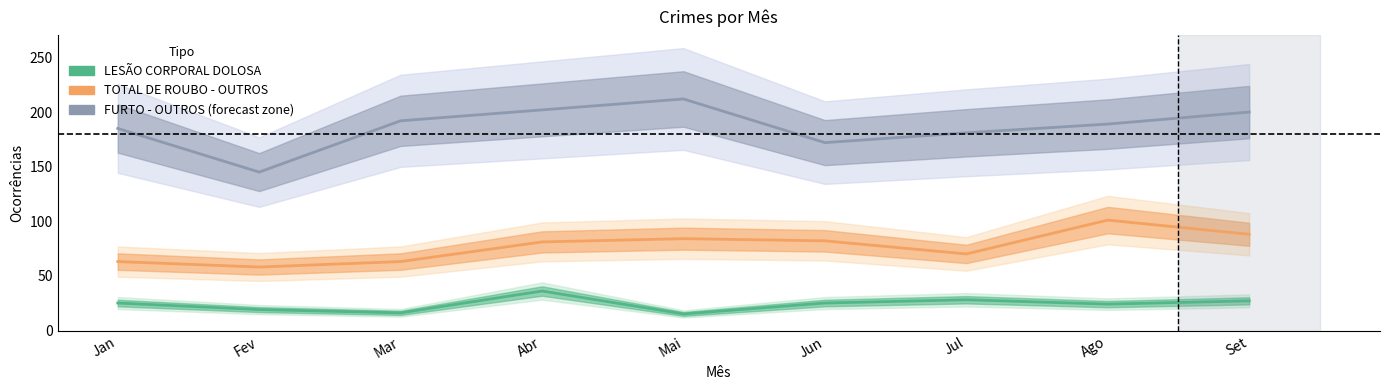

What position from the left is Jan?

1